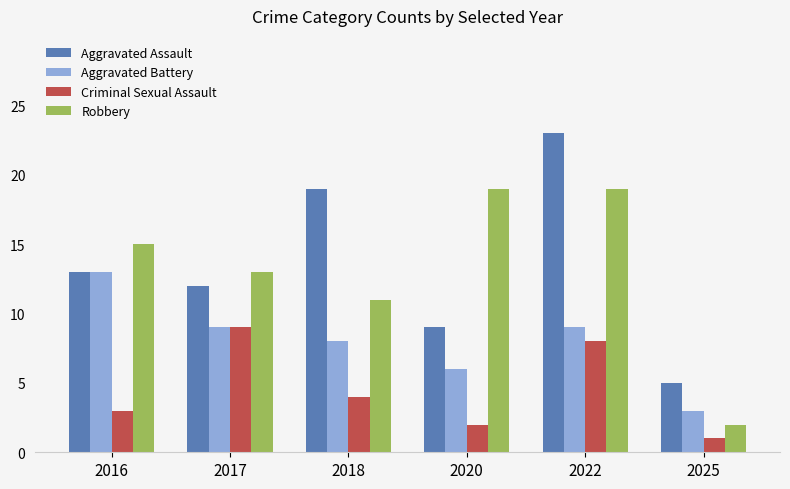

What is the difference between the maximum and second lowest values in the Robbery series?

8